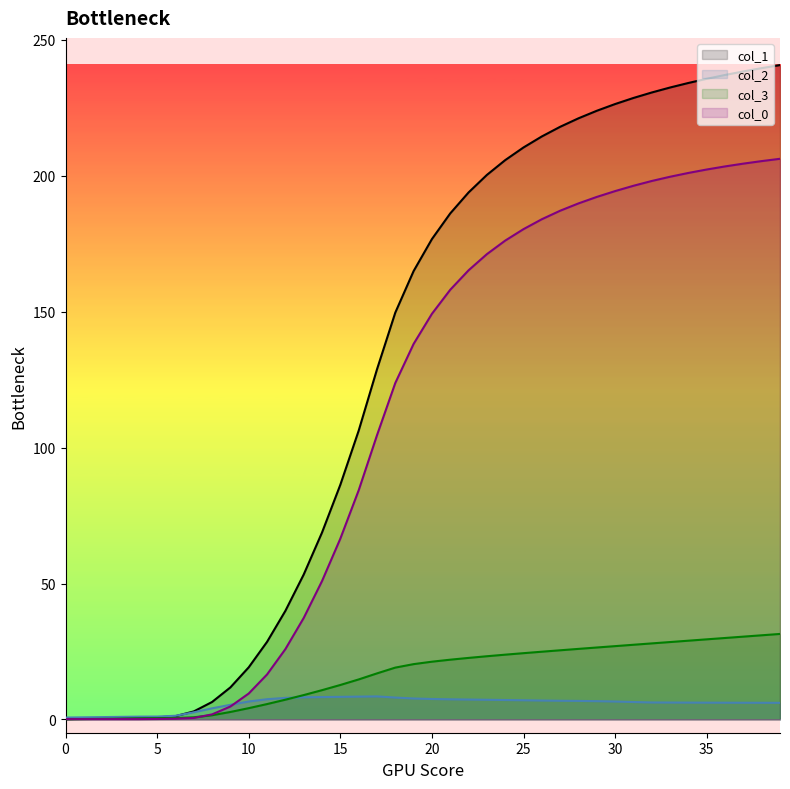

True or false: col_3 has a value of 24.4 at 25.

True